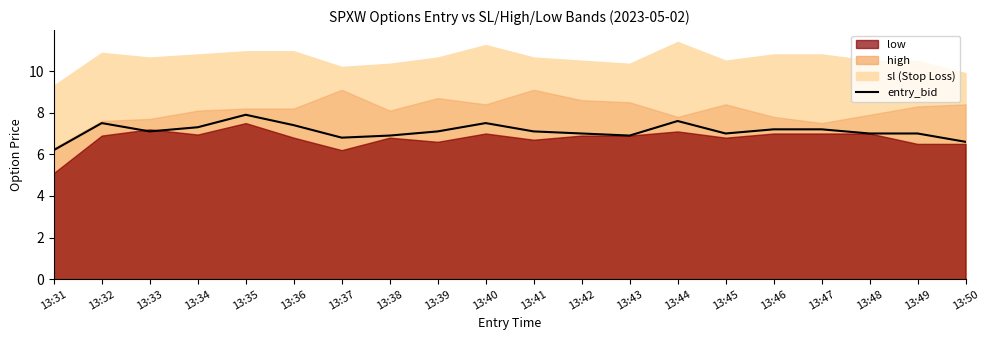

What is the difference between the maximum and minimum values?

1.7